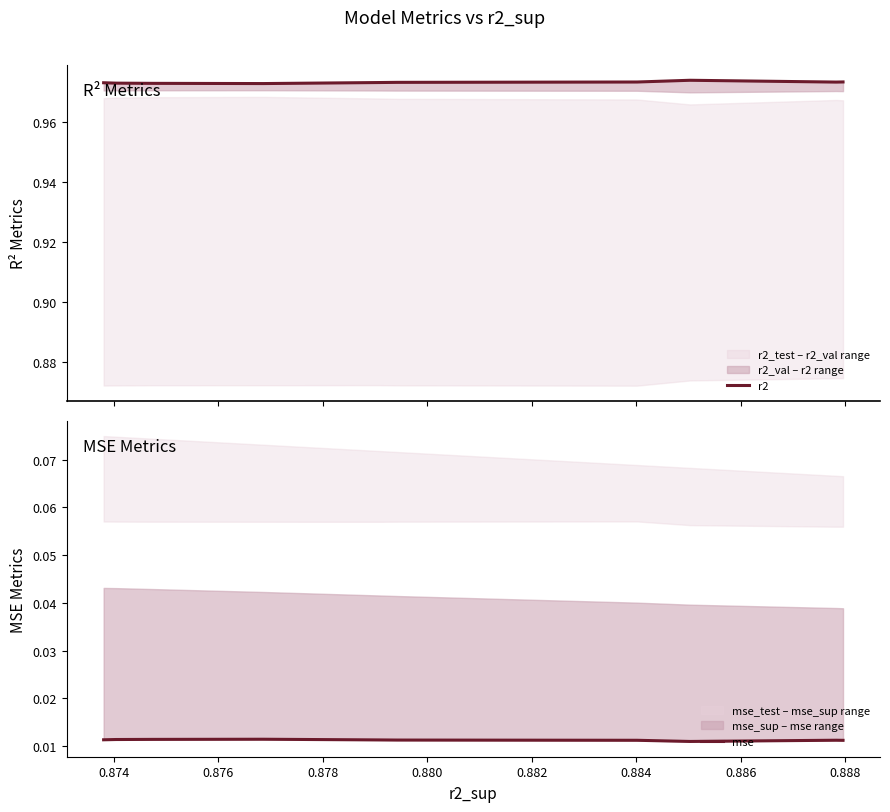

Does the chart display data point markers on the line(s)?

No